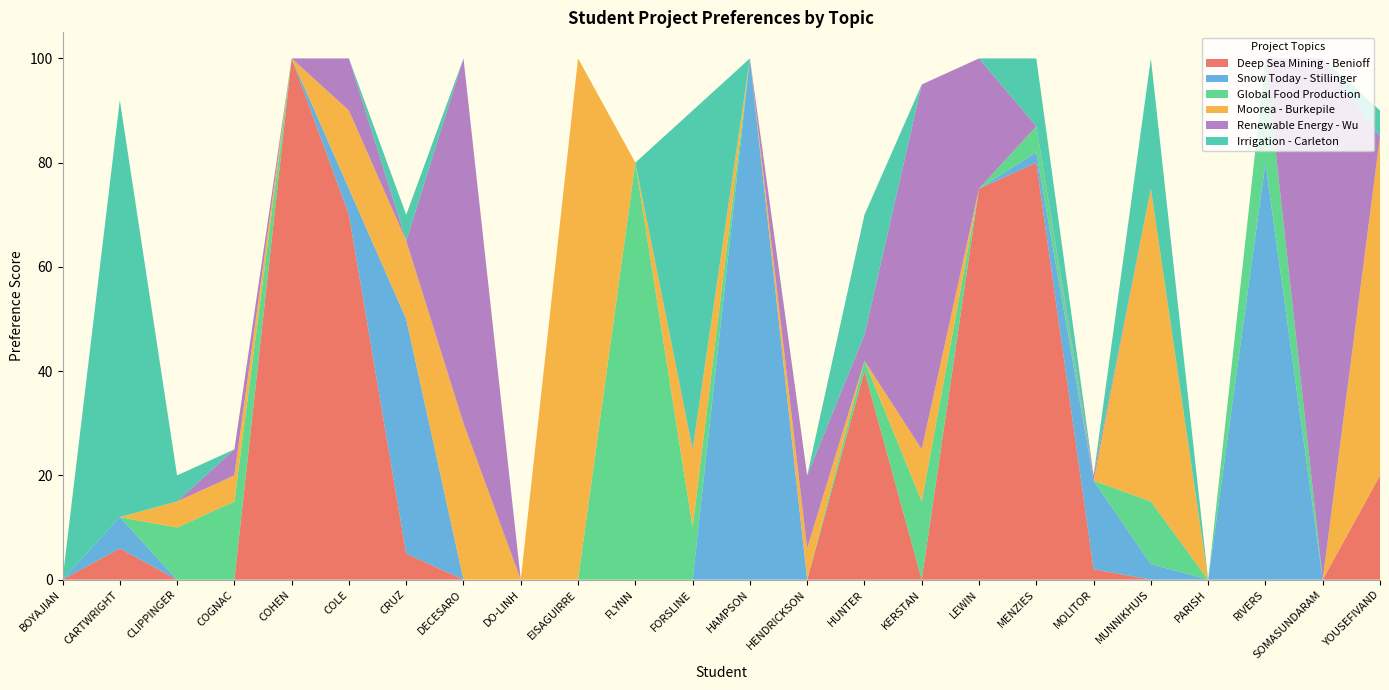

Reading left to right, transcribe all the data shown in this chart.

Deep Sea Mining - Benioff: 0	6	0	0	100	70	5	0	0	0	0	0	0	0	40	0	75	80	2	0	0	0	0	20
Snow Today - Stillinger: 0	6	0	0	0	5	45	0	0	0	0	0	100	0	0	0	0	2	17	3	0	80	0	0
Global Food Production: 0	0	10	15	0	0	0	0	0	0	80	10	0	0	2	15	0	5	0	12	0	20	0	0
Moorea - Burkepile: 0	0	5	5	0	15	15	30	0	100	0	15	0	6	0	10	0	0	0	60	0	0	0	65
Renewable Energy - Wu: 0	0	0	5	0	10	0	70	0	0	0	0	0	14	5	70	25	0	1	0	0	0	100	0
Irrigation - Carleton: 0	80	5	0	0	0	5	0	0	0	0	65	0	0	23	0	0	13	0	25	0	0	0	5